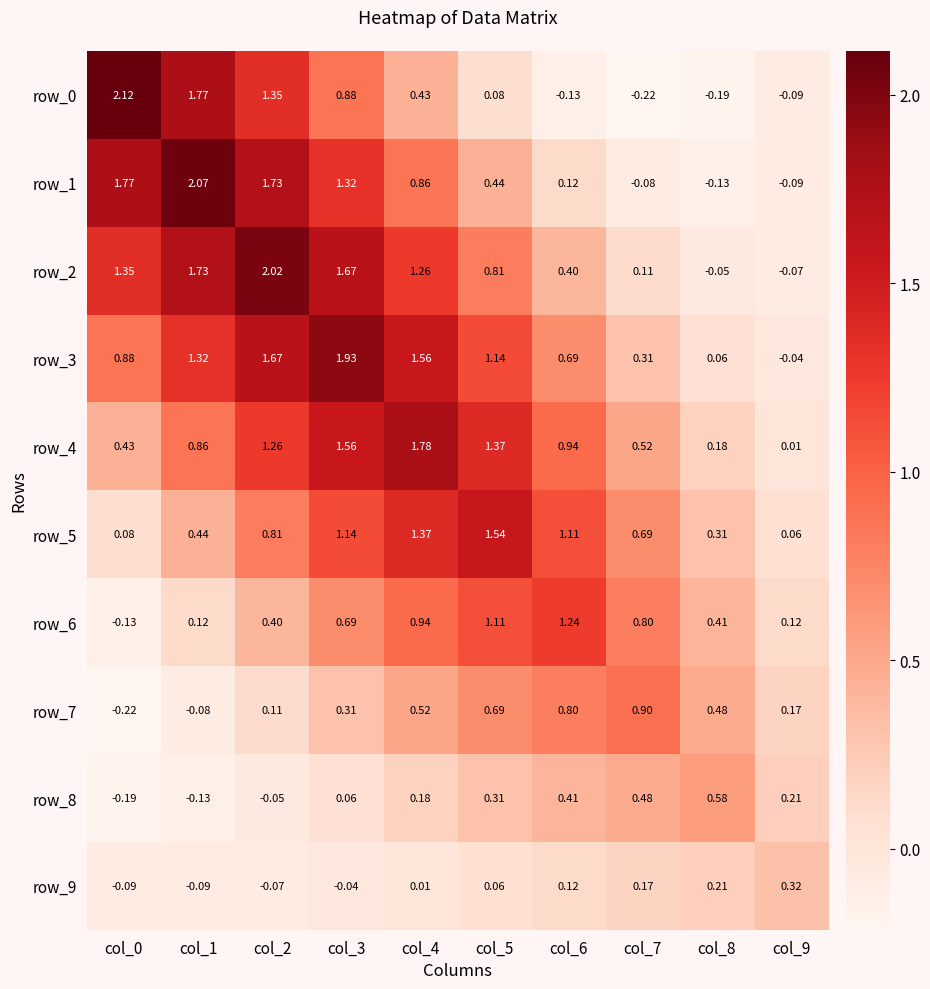

Which has a higher value, col_2 or col_4?

col_2